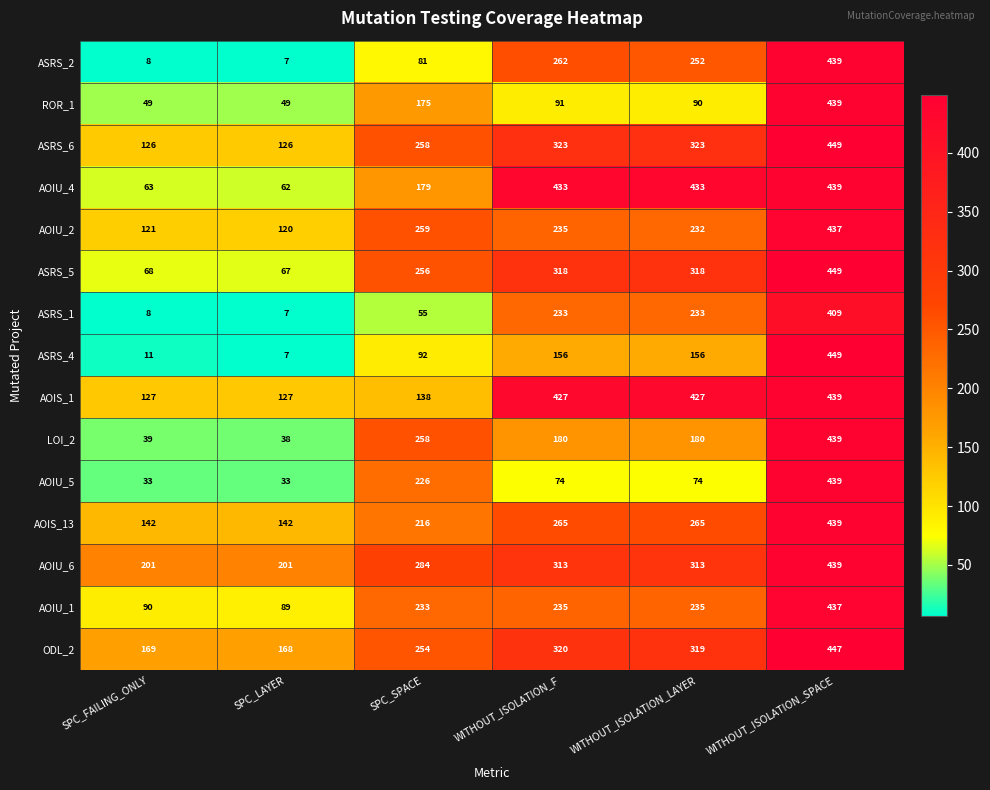

Between SPC_SPACE and WITHOUT_ISOLATION_LAYER, which series saw the biggest shift?

AOIS_1